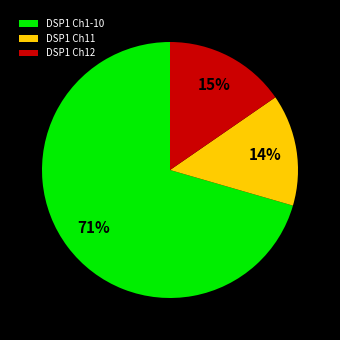

Combined, do DSP1 Ch12 and DSP1 Ch1-10 account for over 50%?

Yes